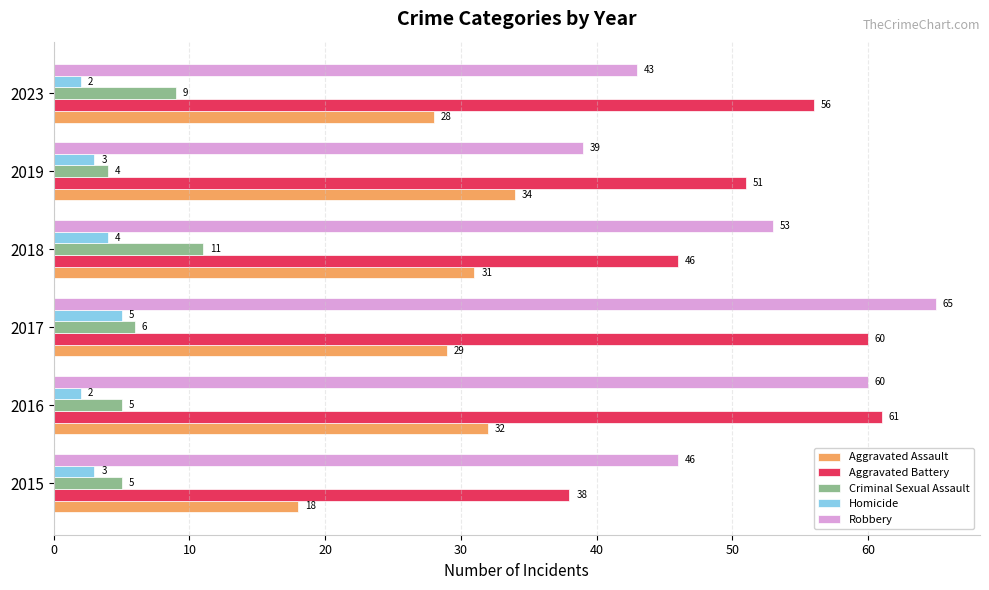

What value does the Aggravated Assault series have at 2016, to the nearest 10?

30